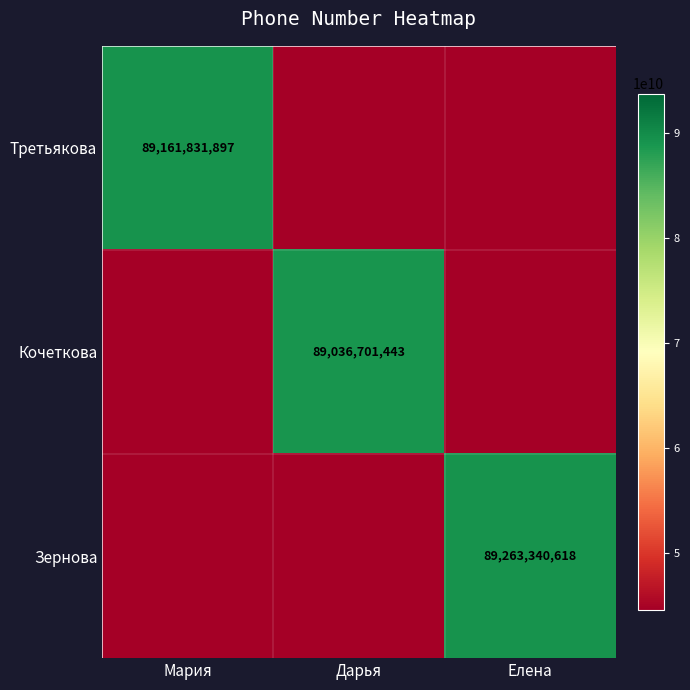

The value of Третьякова at Мария is 89161831897.0. True or false?

True